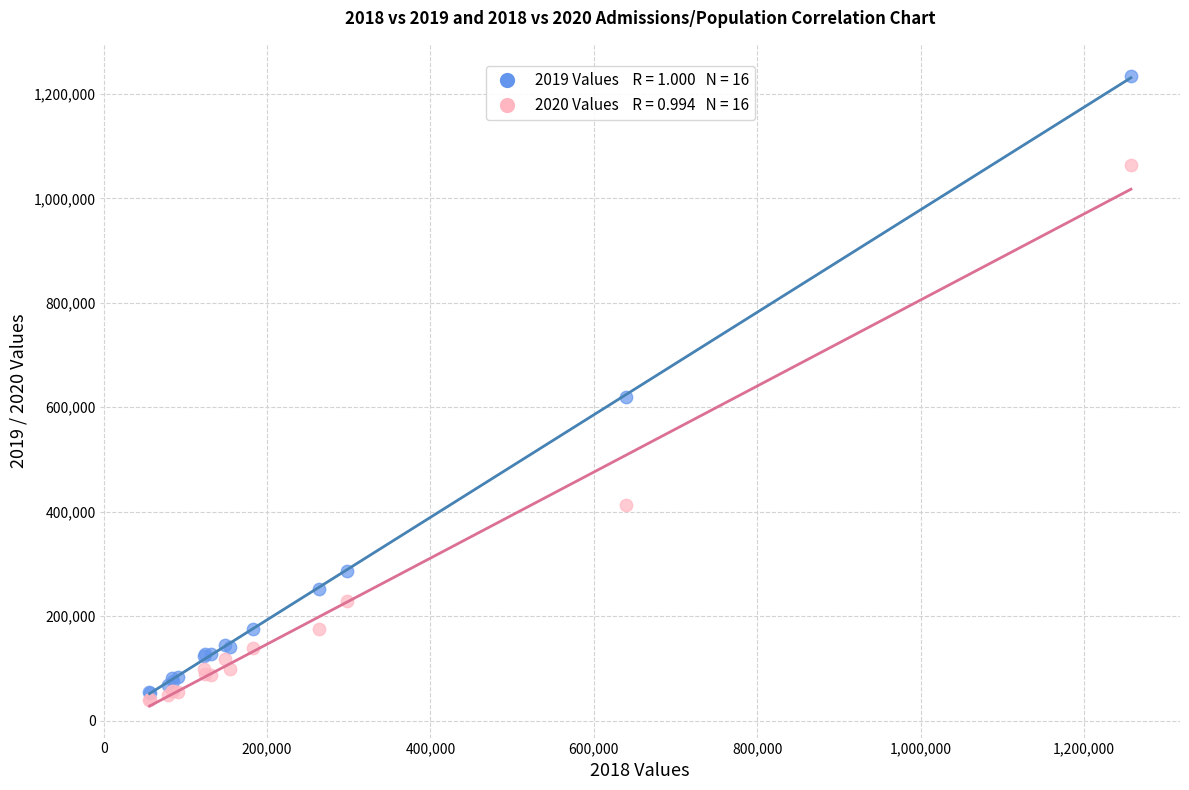

Across all series, what Y value is closest to 636095?

619448.0